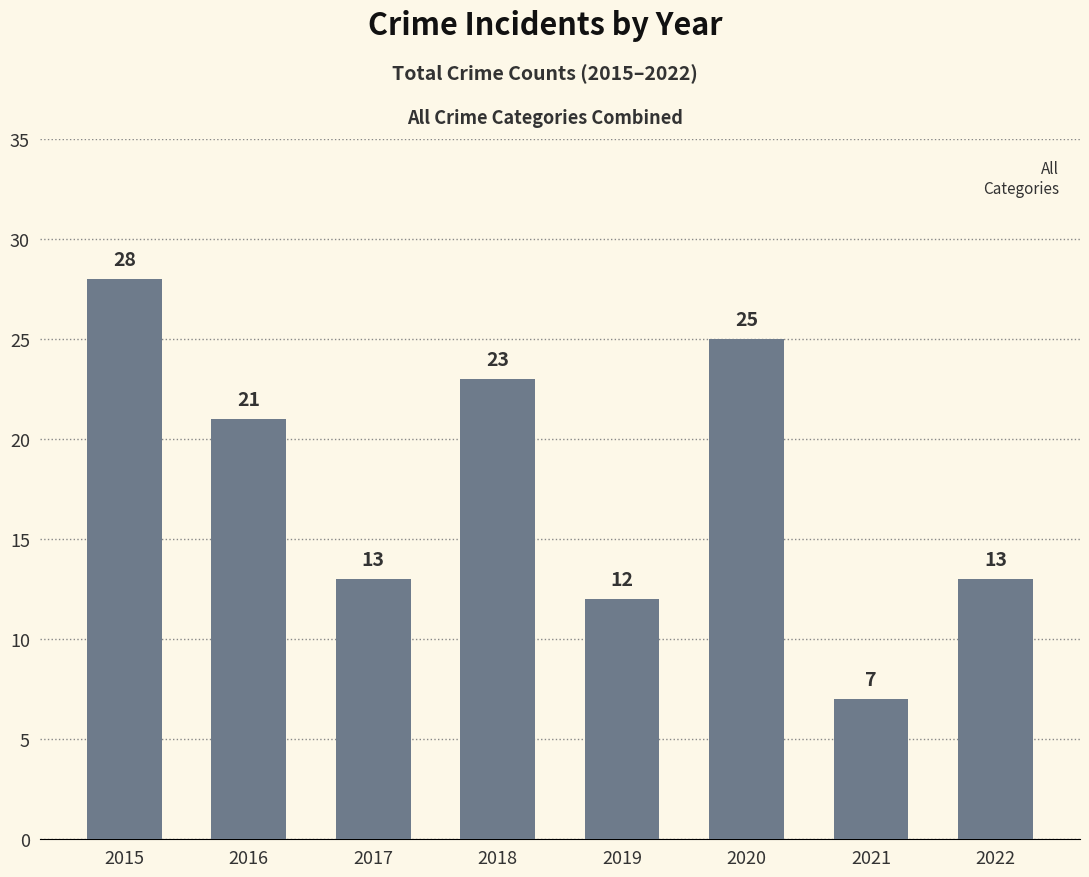

Reading left to right, list all the values displayed in this chart.

2015=28	2016=21	2017=13	2018=23	2019=12	2020=25	2021=7	2022=13